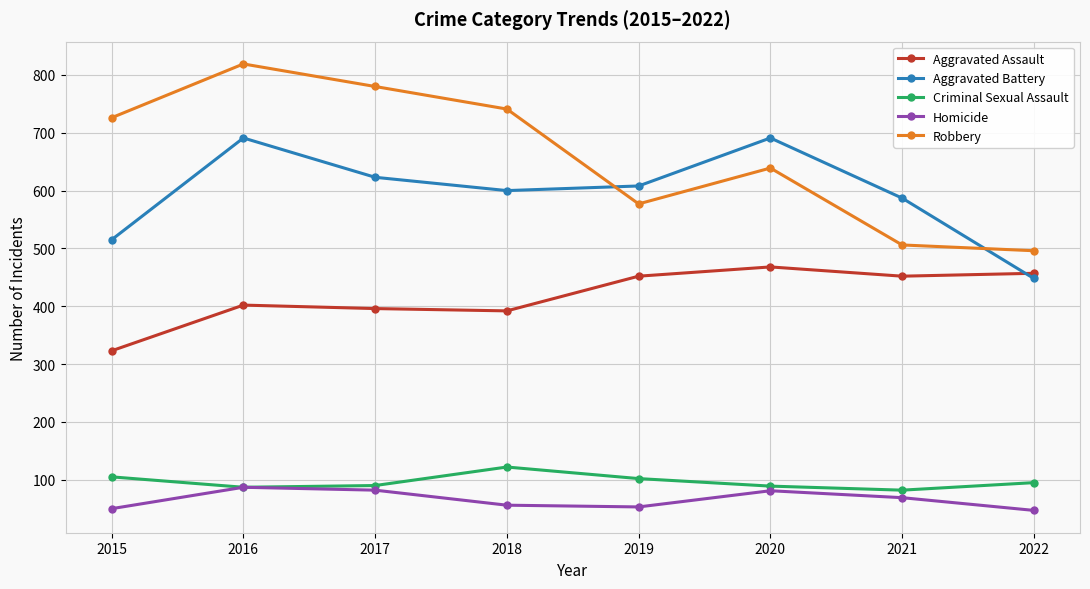

Which series has the largest total across all categories?

Robbery